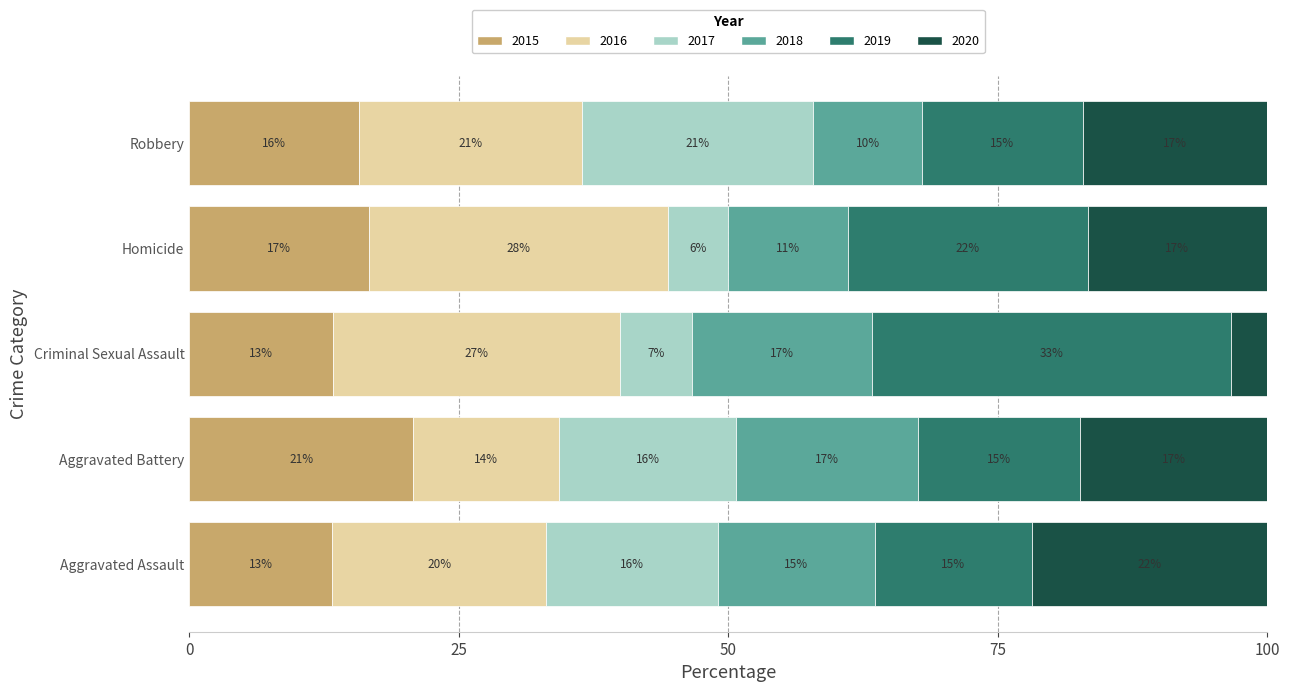

What are all the series names shown in the legend?

2015, 2016, 2017, 2018, 2019, 2020